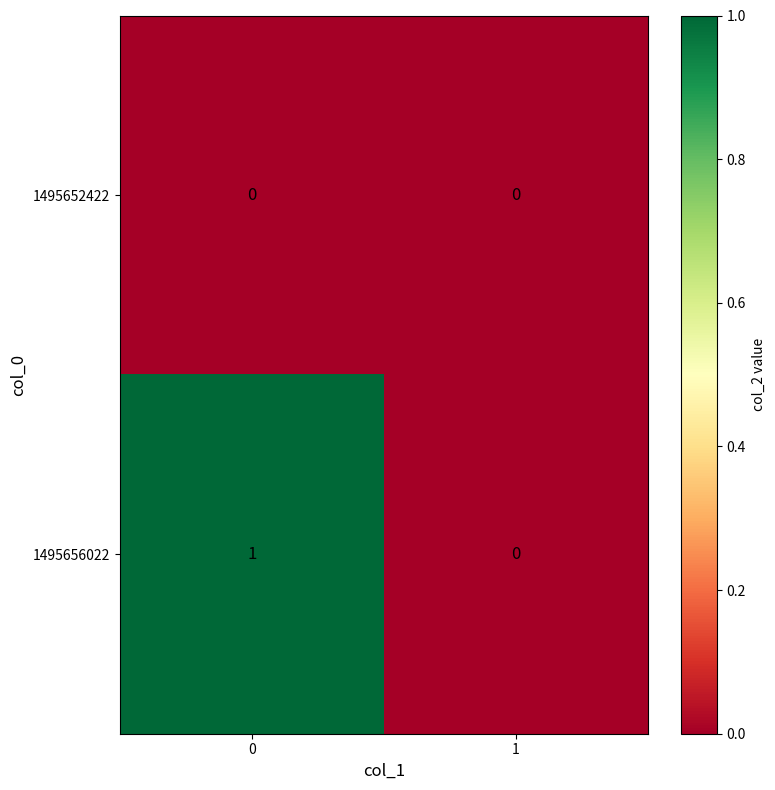

List the series in order of their overall mean, highest first.

1495656022, 1495652422